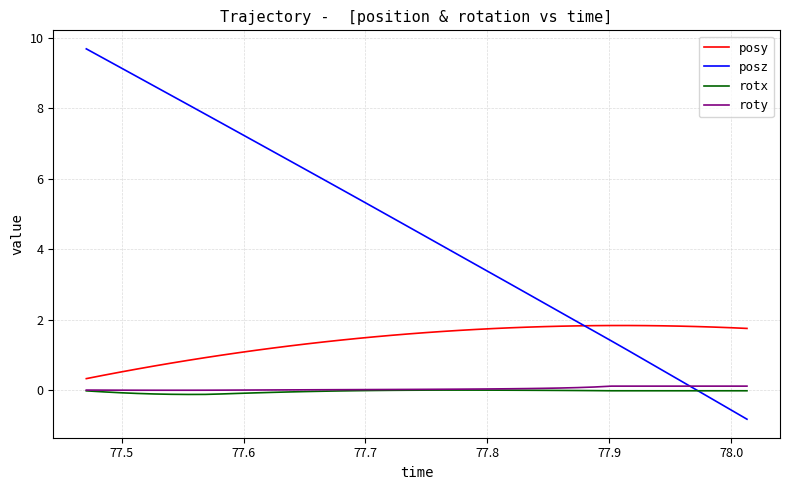

What is the highest value of the posz series?

9.7